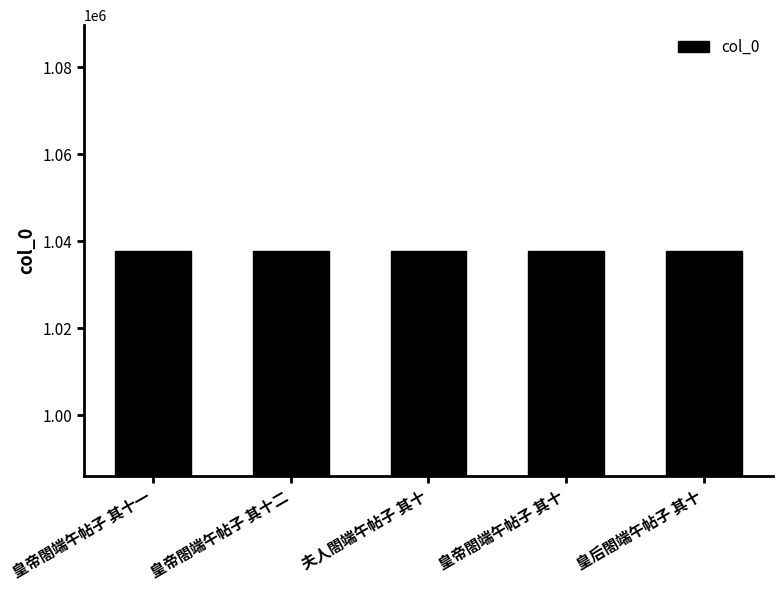

What is the change in value from 皇帝閤端午帖子 其十一 to 皇后閤端午帖子 其十?

+11